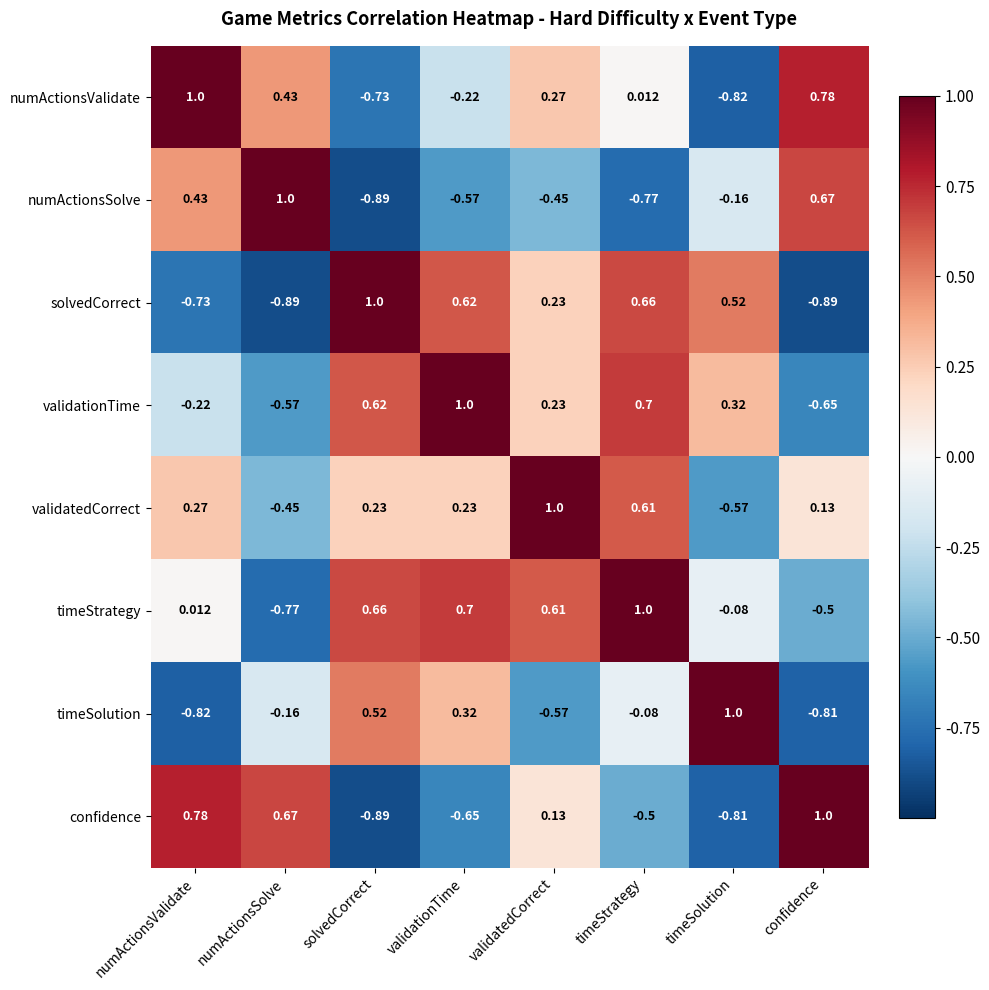

How many positive values does the numActionsSolve series have?

3